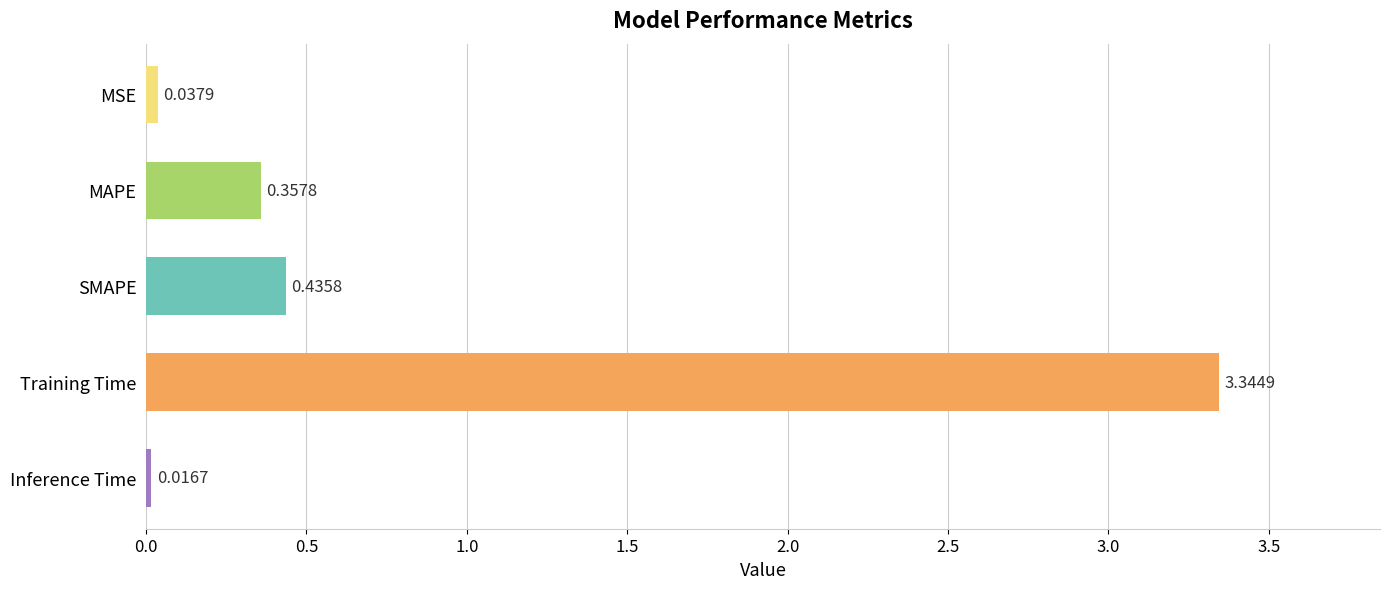

What is the sum of all values?

4.2